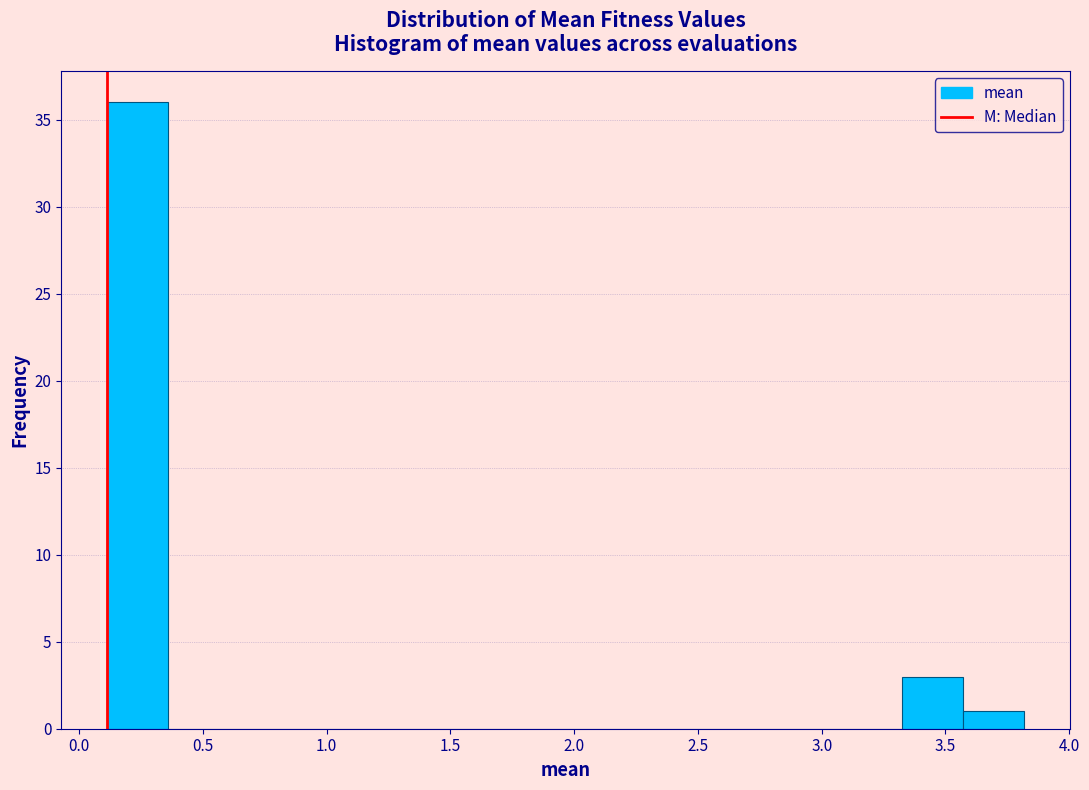

How tall is the bar that spans 0.10 to 0.35 on the x-axis? Neither the bar edges nor the heights are printed on the chart, so give them approximately, as read against the axes.

36